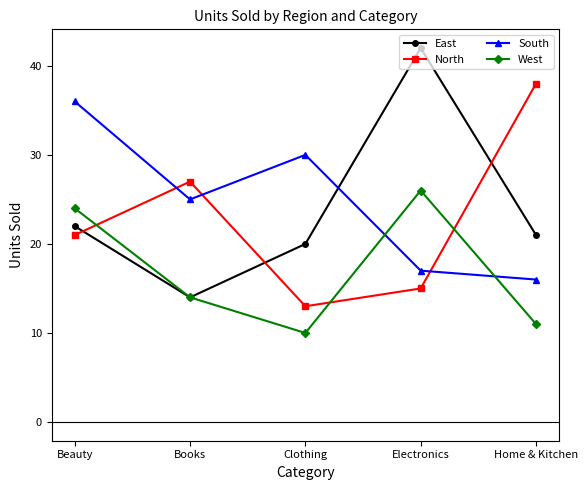

True or false: South and West cross at least once.

True